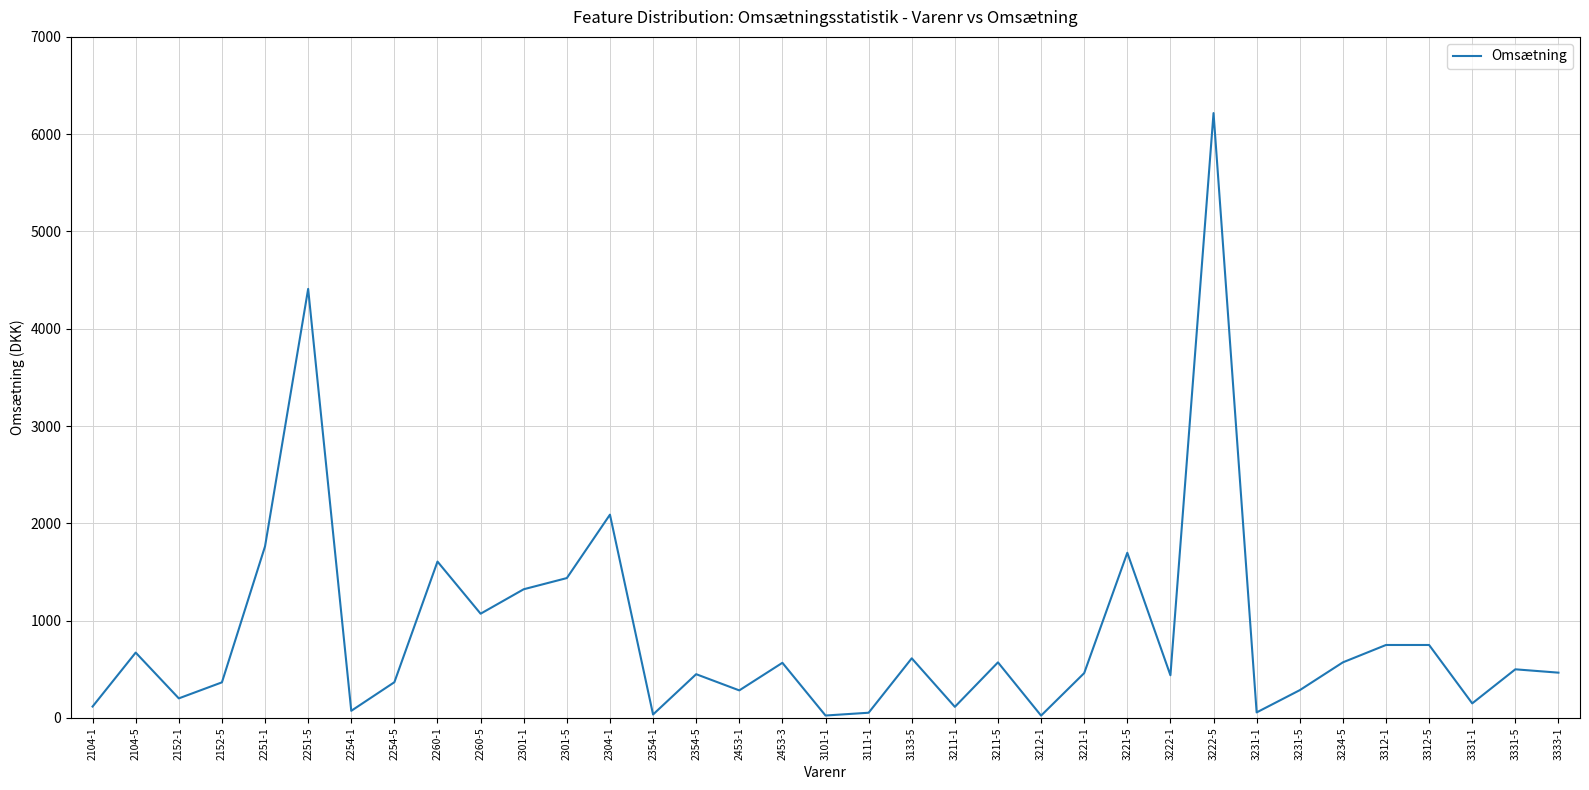

Does the chart display data point markers on the line(s)?

No